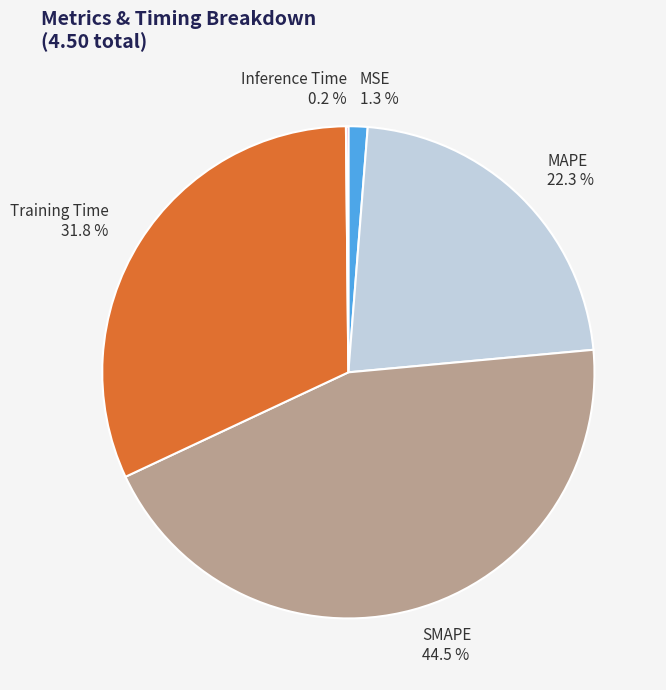

To the nearest percent, what portion does Training Time represent?

32%